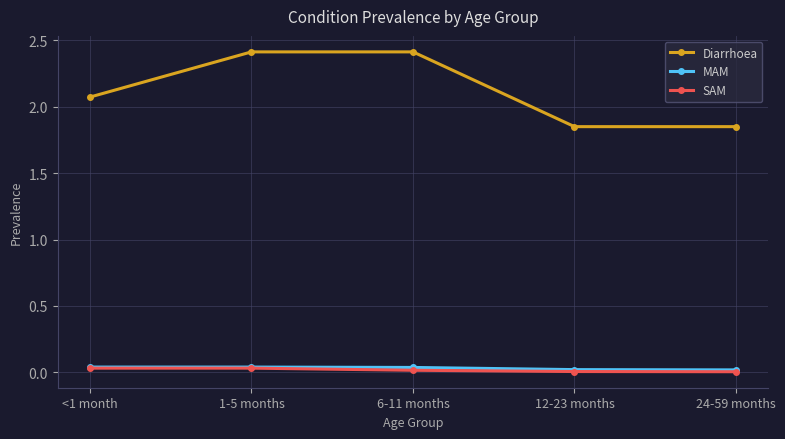

Which series has the largest total across all categories?

Diarrhoea